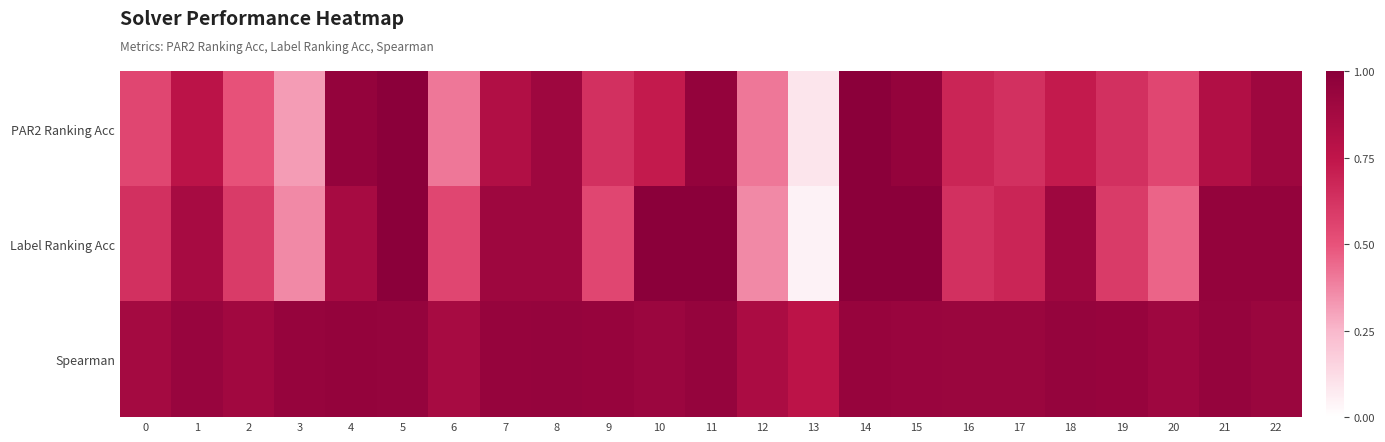

Between 2 and 7, which series saw the biggest shift?

PAR2 Ranking Acc